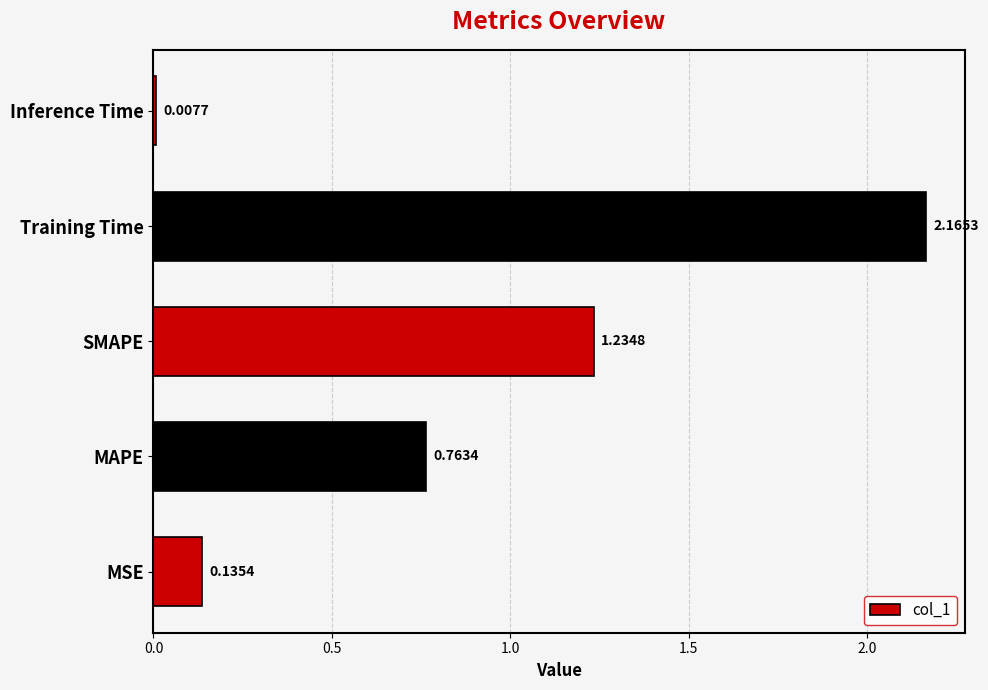

At which category does the chart reach its minimum across all series?

Inference Time